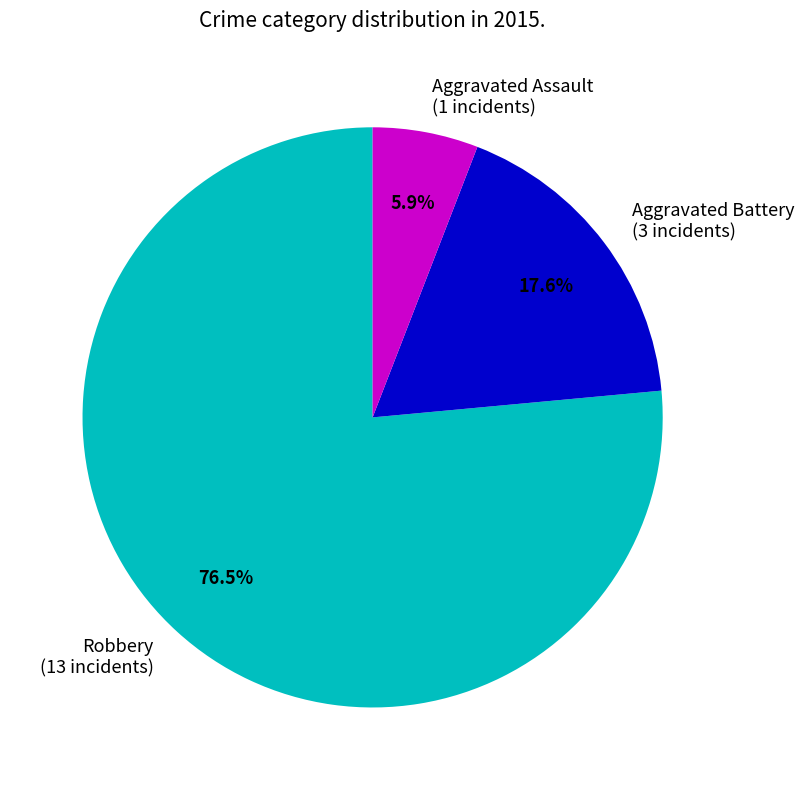

What is the majority slice?

Robbery